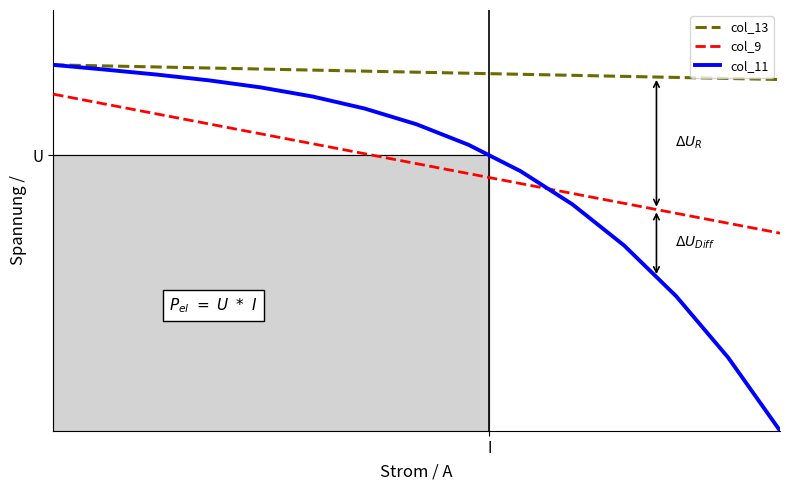

What is the value of the col_13 point at the 7th from the left?

1.0